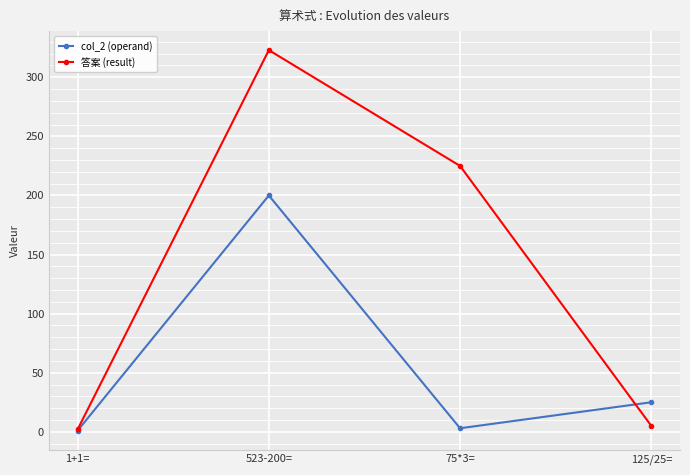

How many lines are shown in the chart?

2